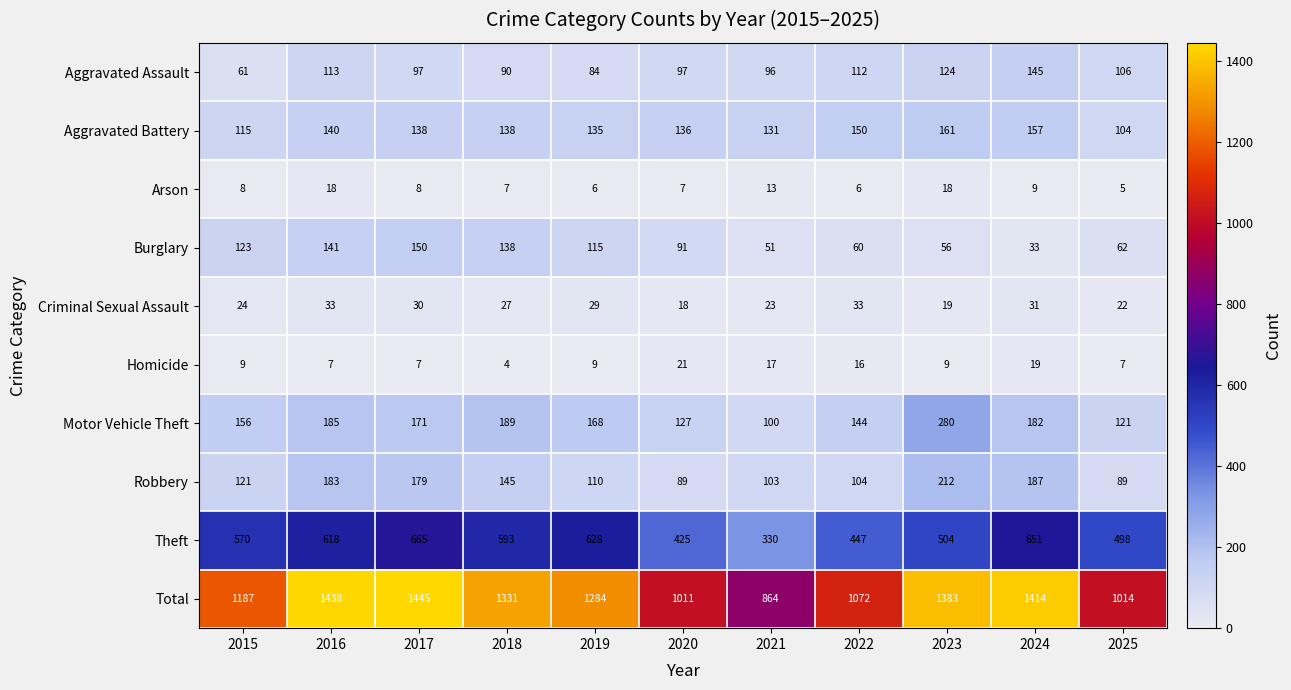

At which label does Burglary reach its minimum?

2024